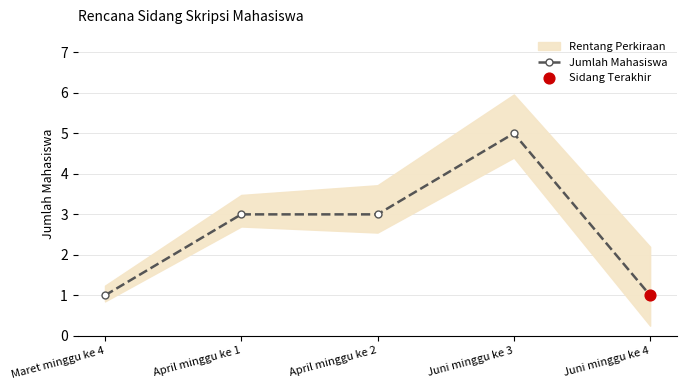

What is the ratio of the value at Juni minggu ke 3 to the value at April minggu ke 1?

1.7